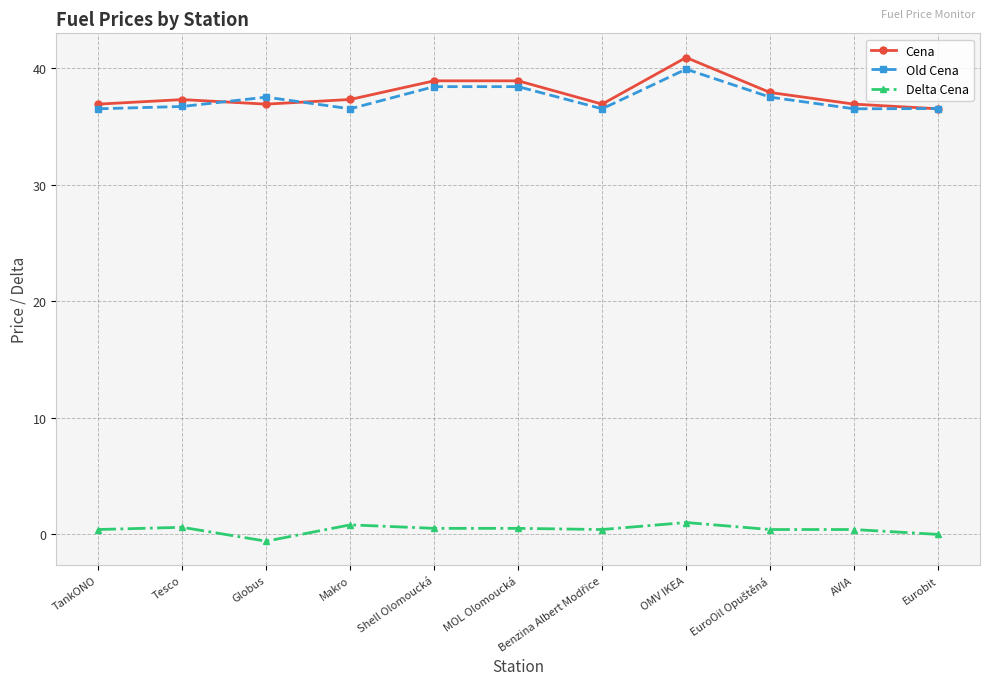

Which series changed the most between Globus and MOL Olomoucká?

Cena